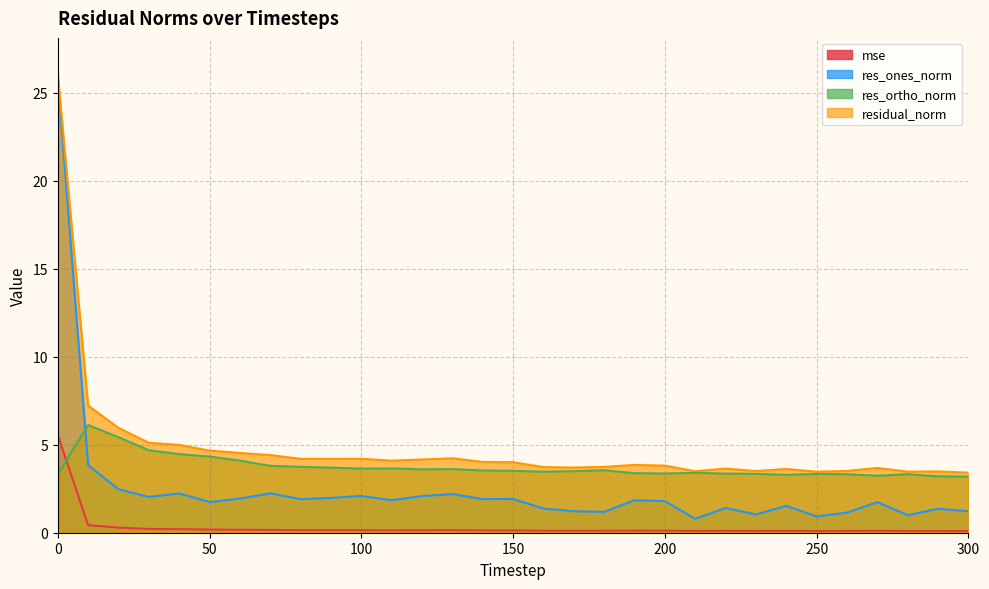

What is the difference between the maximum and minimum values in the residual_norm series?

22.6